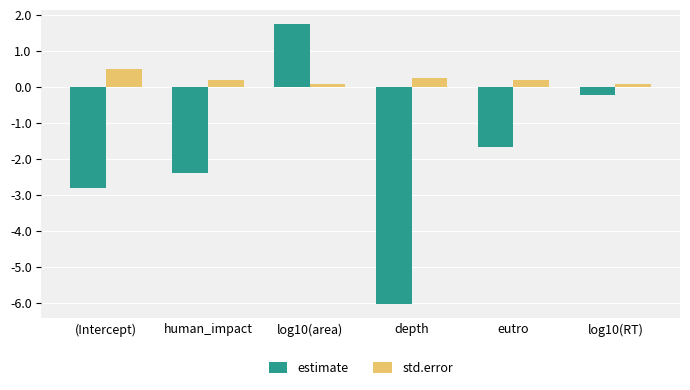

At eutro, list the series in order from largest to smallest.

std.error, estimate